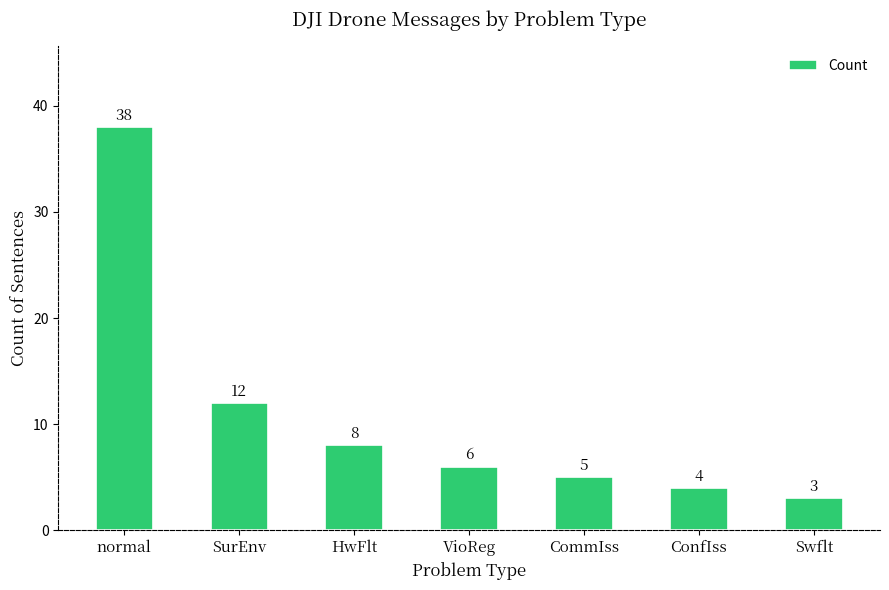

Which has a higher value, Swflt or HwFlt?

HwFlt